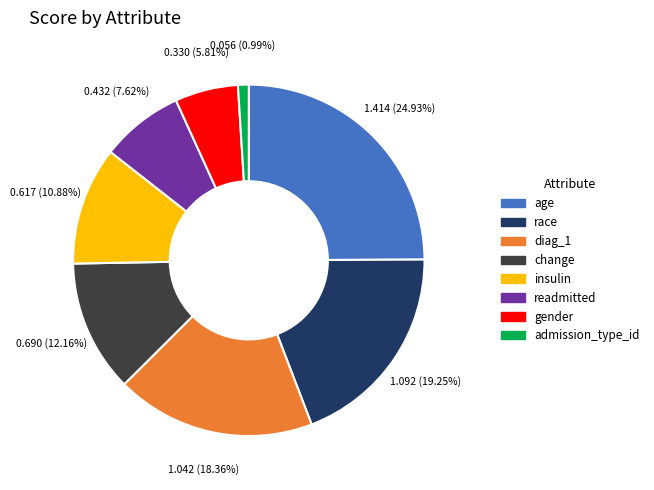

Count the number of slices in the pie.

8